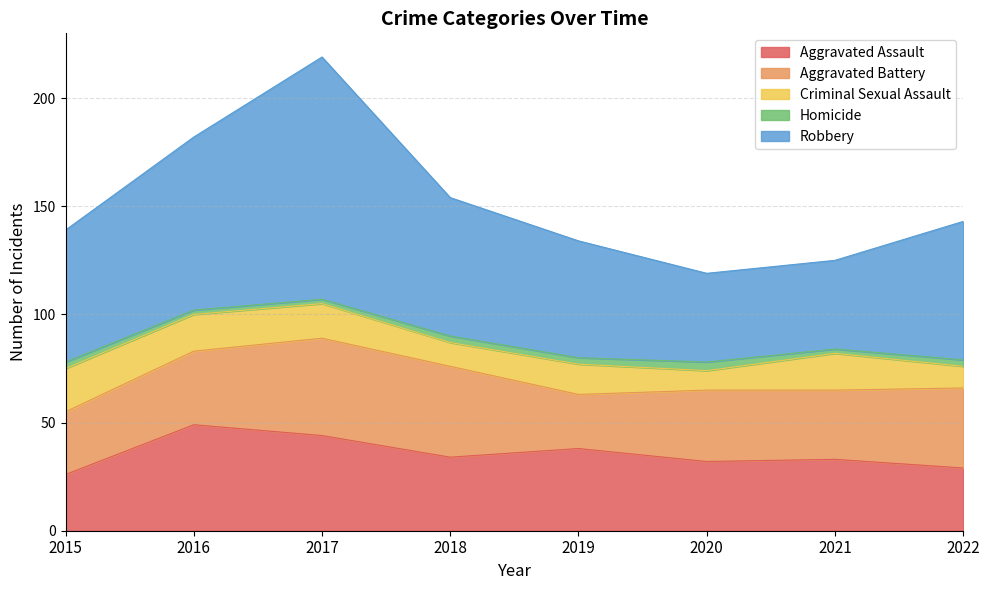

In Aggravated Battery, how many points are higher than both neighbors (excluding endpoints)?

2